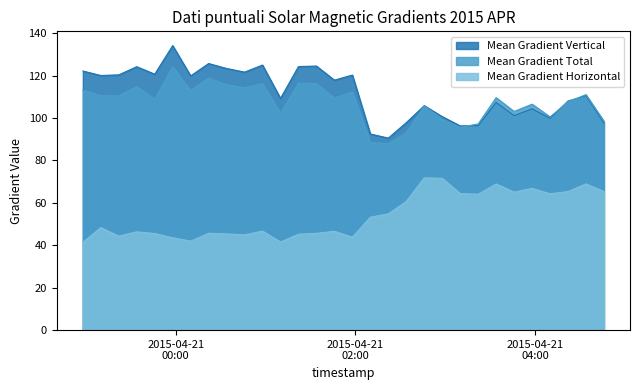

What is the sum of the Mean Gradient Total values at 2015/04/21 03:34 and 2015/04/21 04:46?

208.1